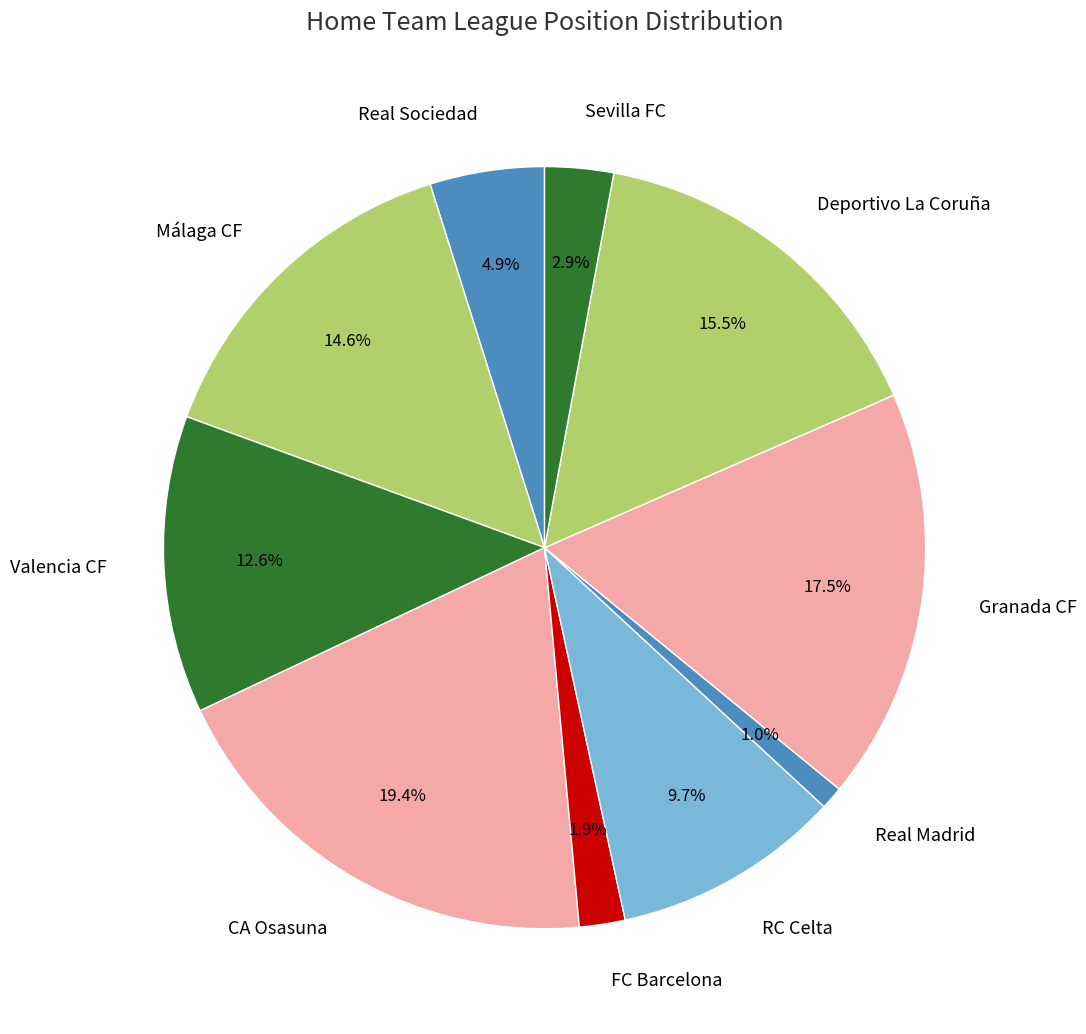

What percentage is NOT represented by Granada CF?

82.5%